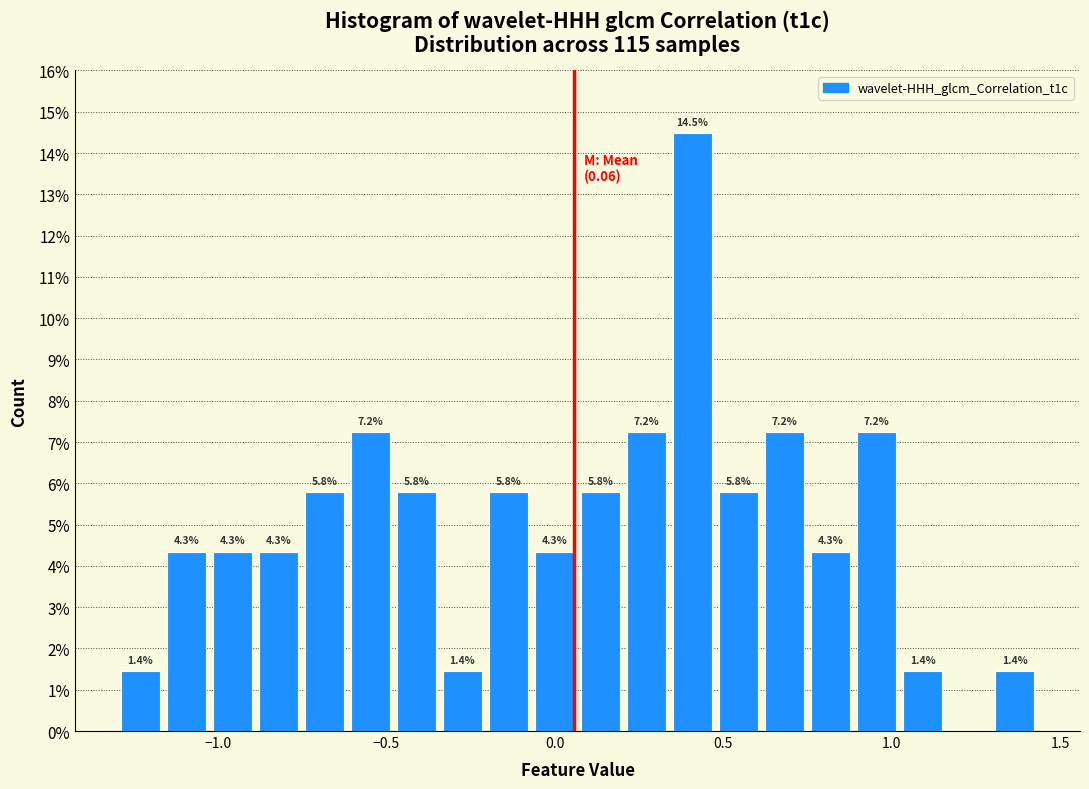

Read against the x-axis, roughly where is the centre of the tallest bar?

0.40